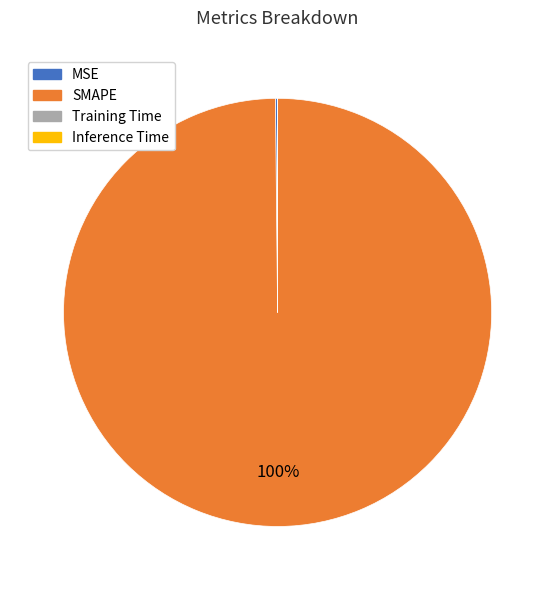

Which slice represents more than half of the pie?

SMAPE